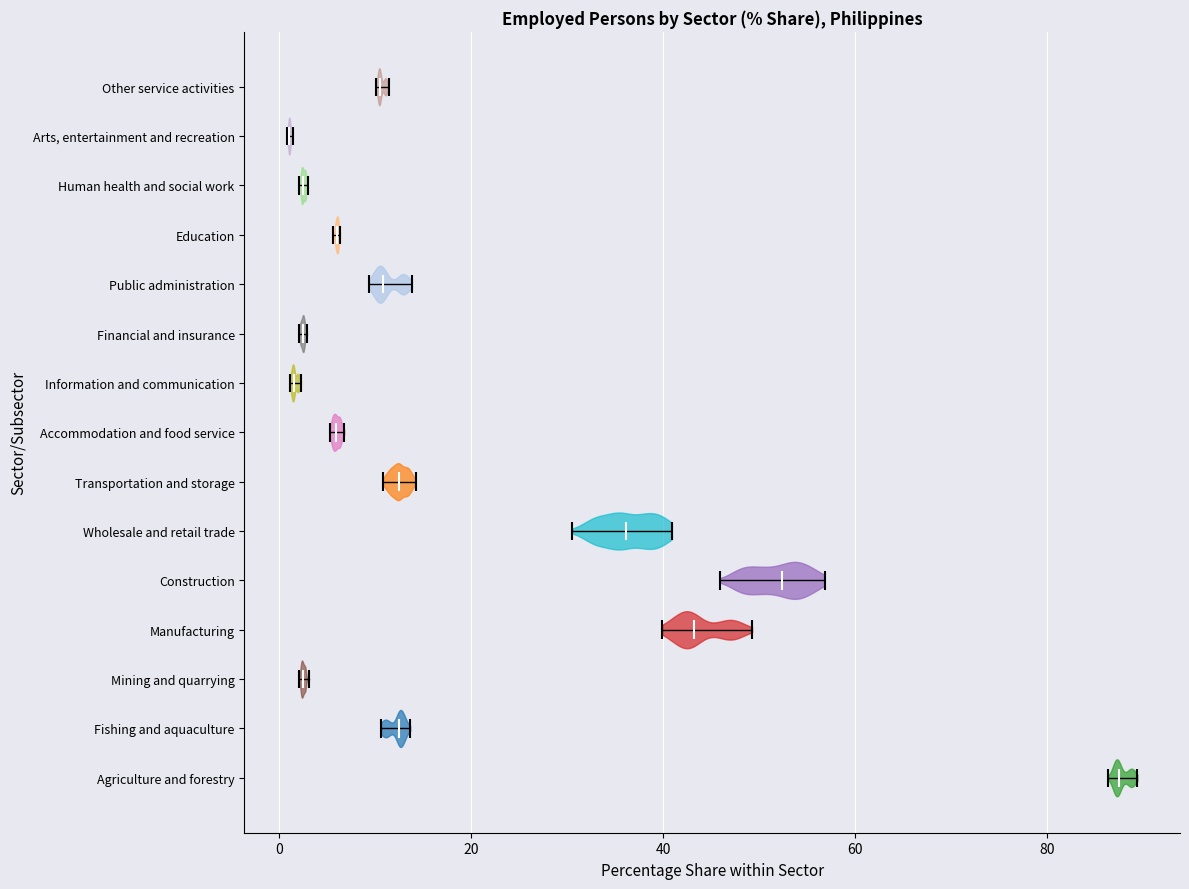

What is the lowest point the violin for Human health and social work reaches on the x-axis? The values are not printed on the chart, so give them approximately, as read against the axis.

2